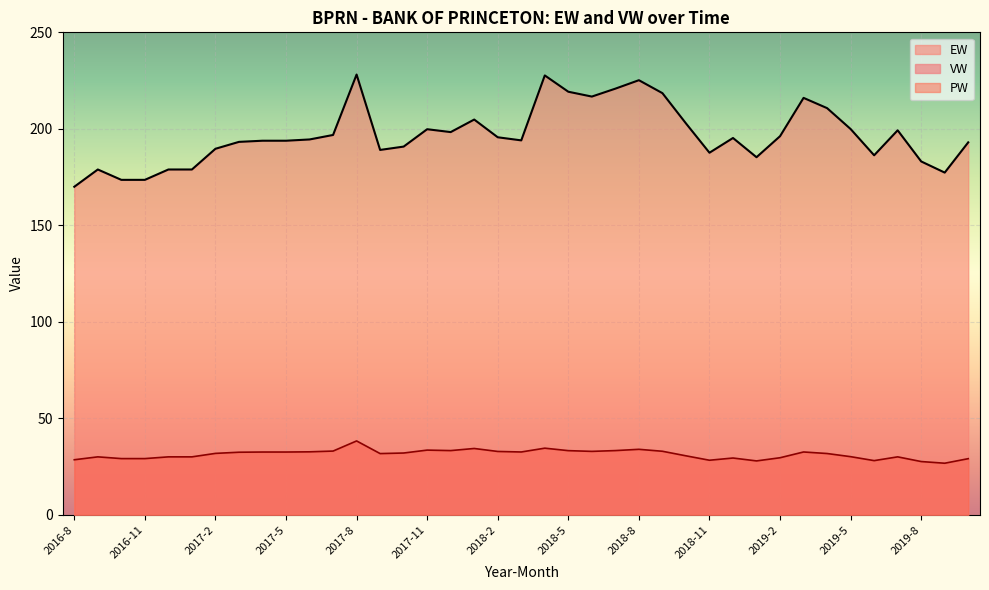

How many interior local peaks does the VW series have?

9